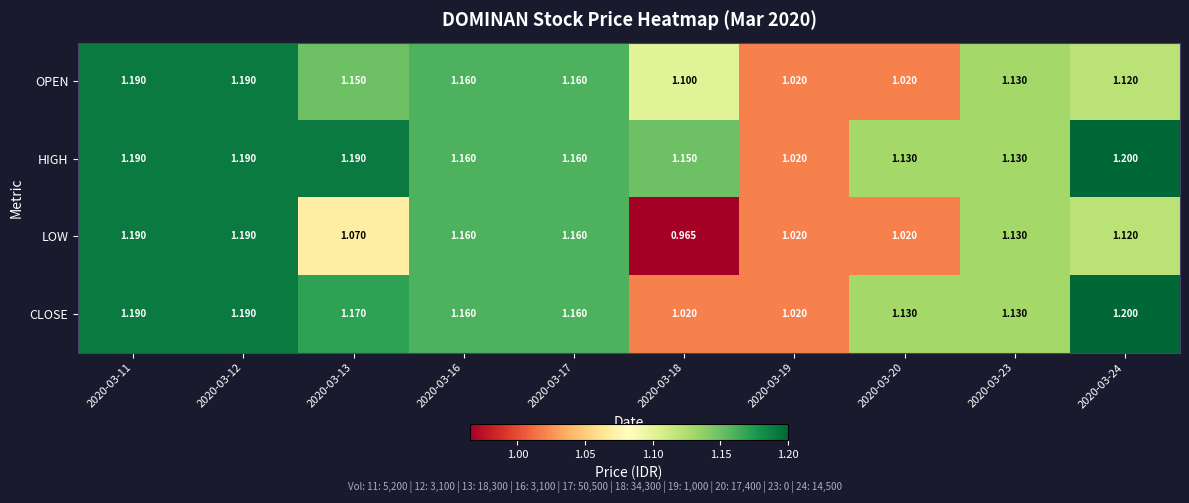

Rank the series by their average value, from highest to lowest.

HIGH, CLOSE, OPEN, LOW